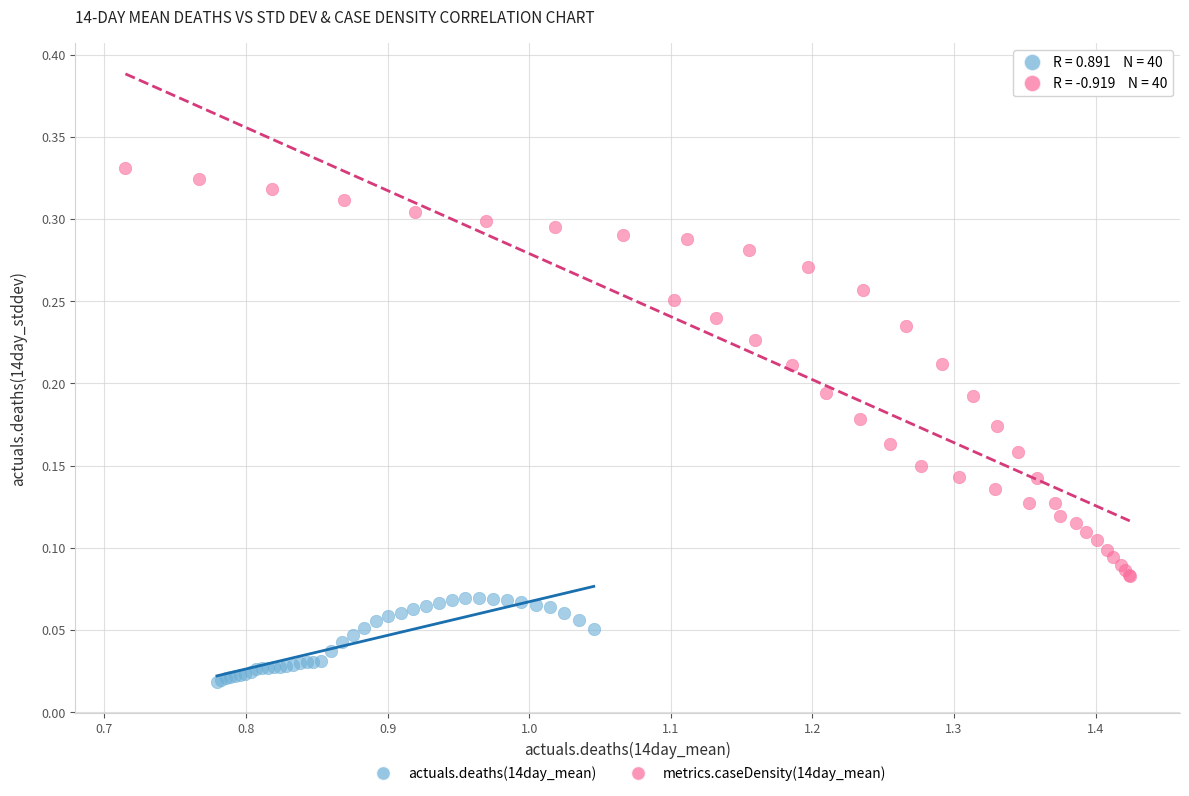

Which series reaches the minimum Y coordinate?

actuals.deaths(14day_mean)